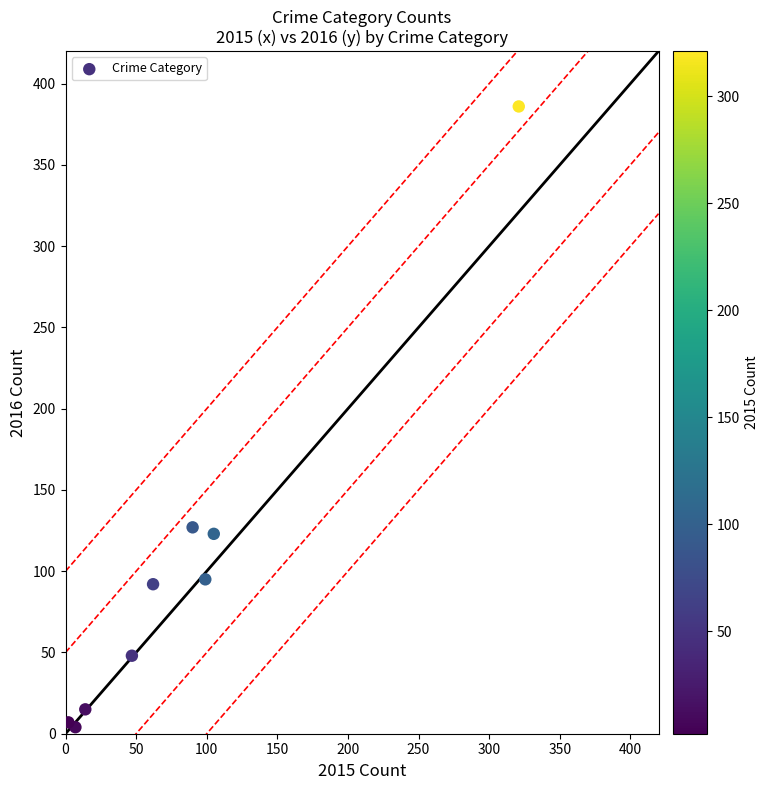

What is the range of Y values (max minus min)?

382